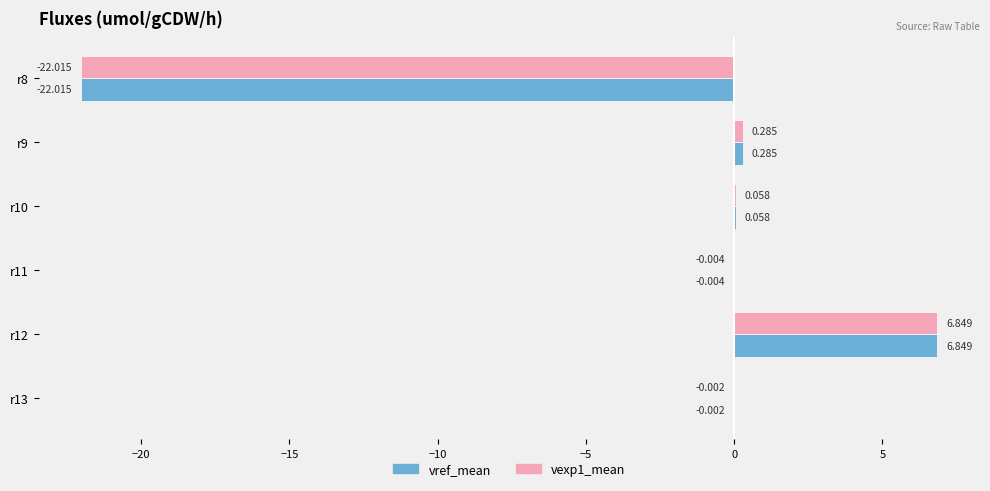

How many categories are shown in the chart?

6